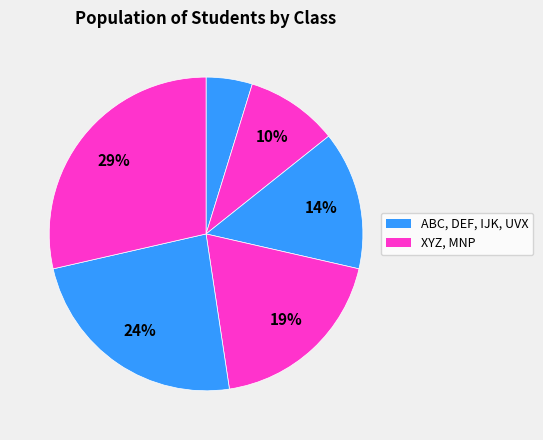

How many segments does this pie chart have?

6